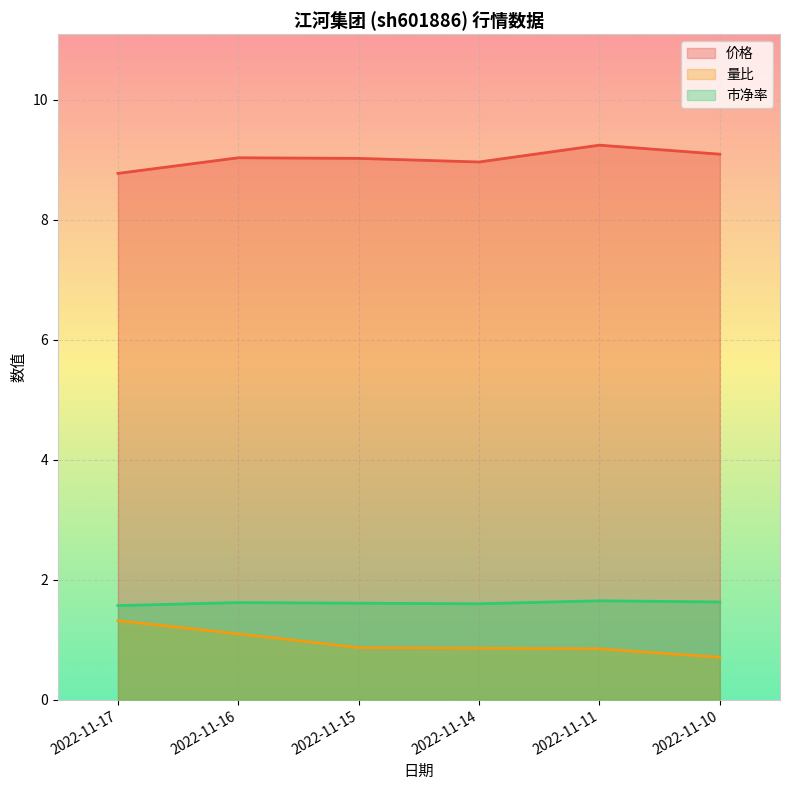

Is it true that 量比 equals 1.3 at 2022-11-17?

True